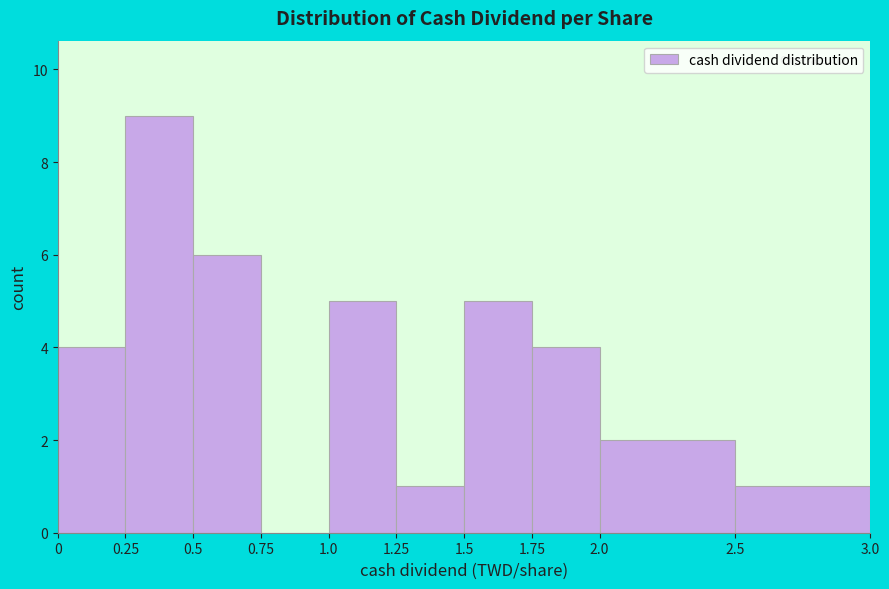

How tall is the bar that spans 2.0 to 2.5 on the x-axis? The values are not printed on the chart, so give them approximately, as read against the axis.

2